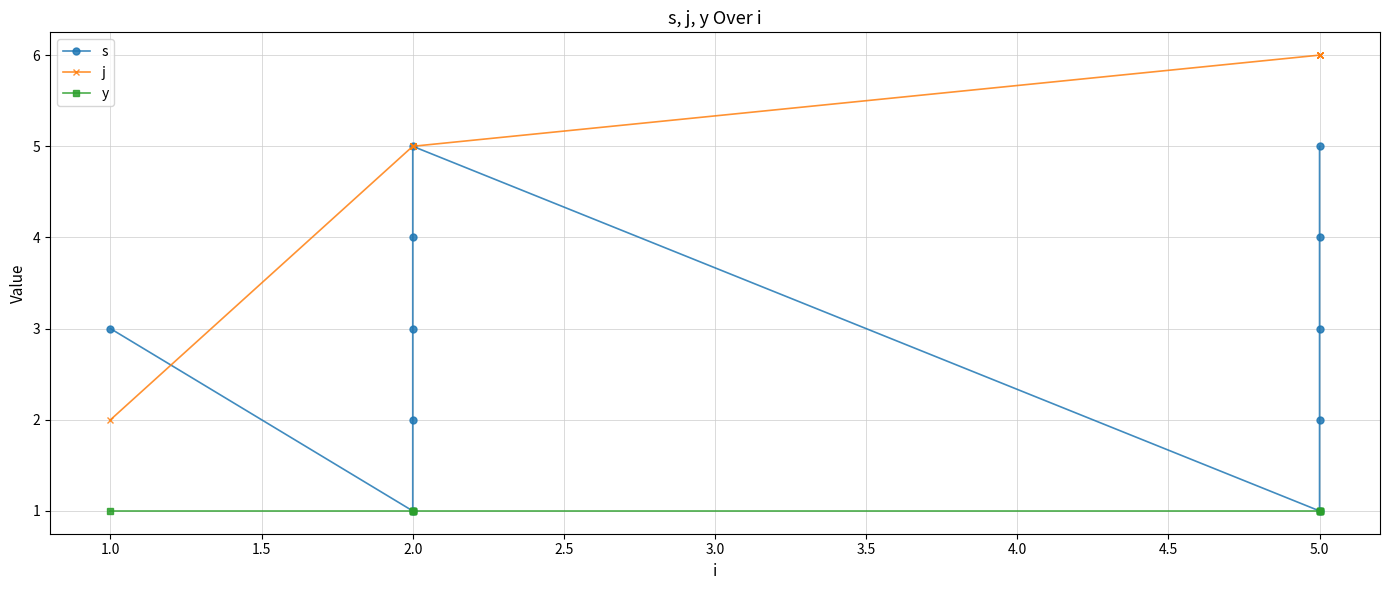

What is the sum of the s values at 5.0 and 2.0?

5